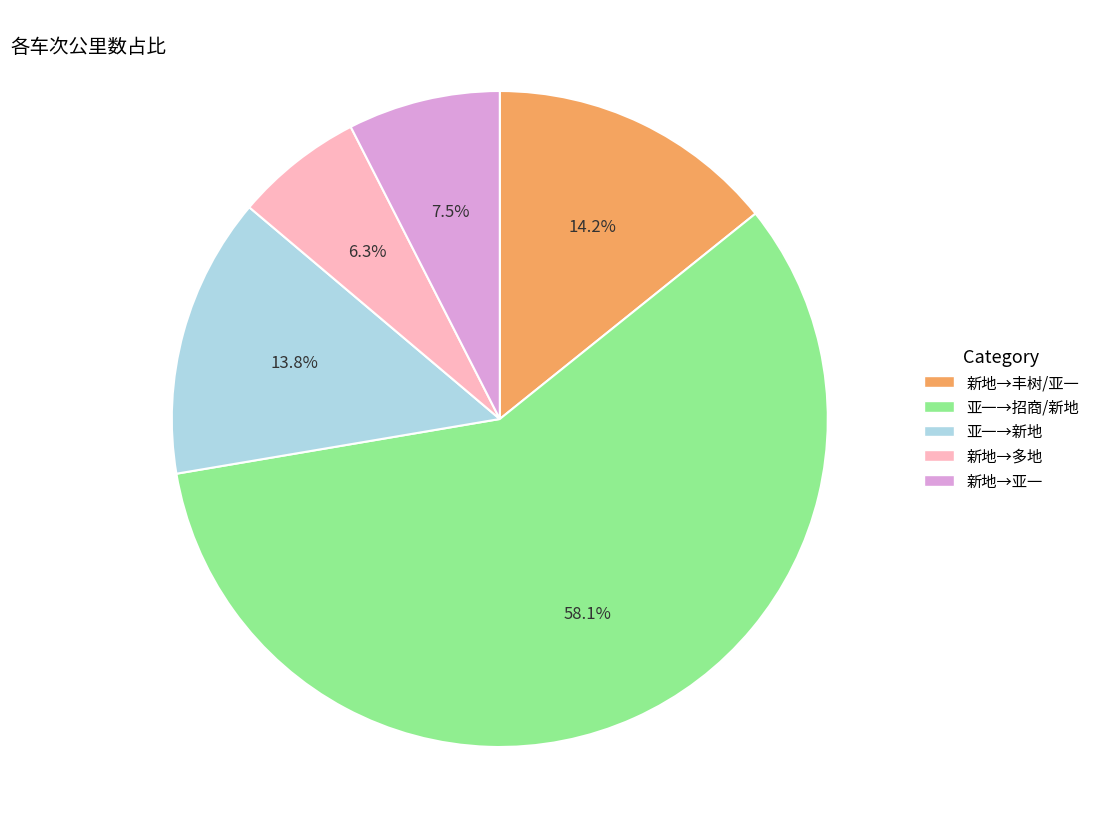

Is there any slice that represents more than half of the pie?

Yes